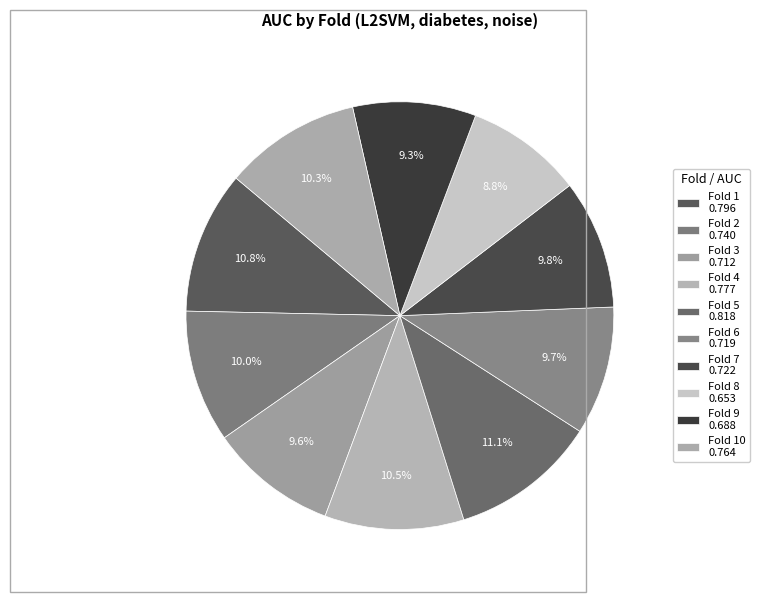

How many slices are in this pie chart?

10